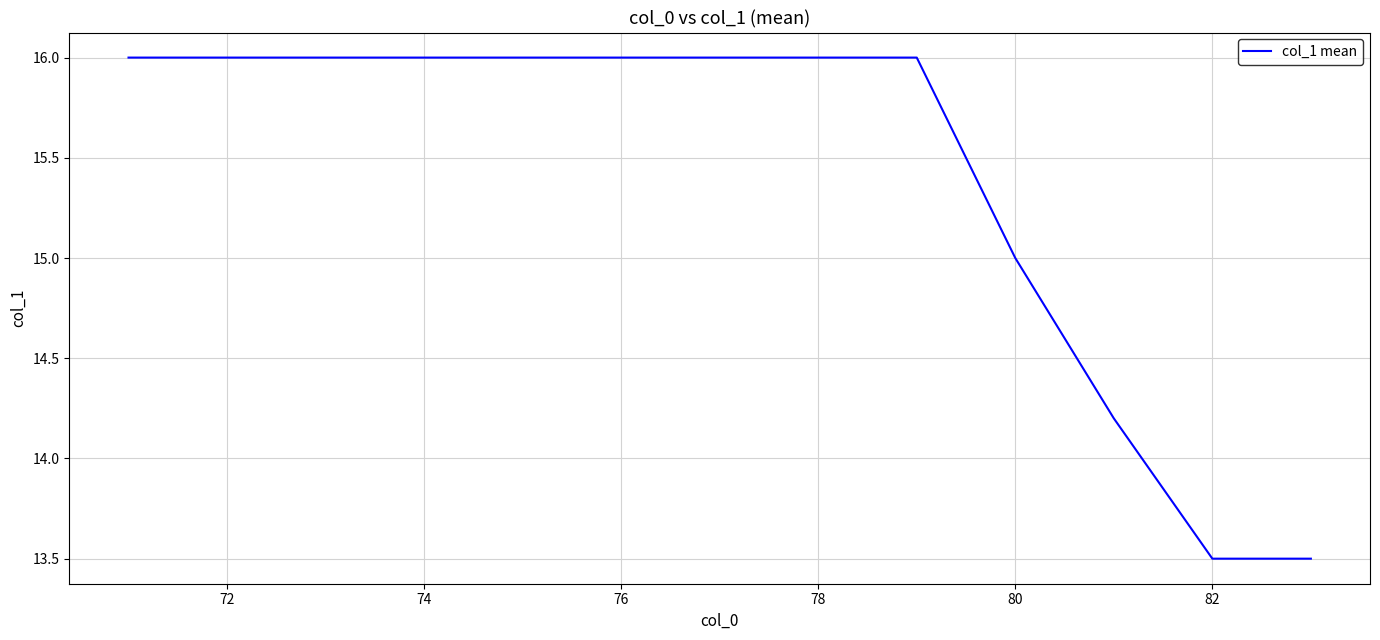

What is the difference between the maximum and minimum values?

2.5